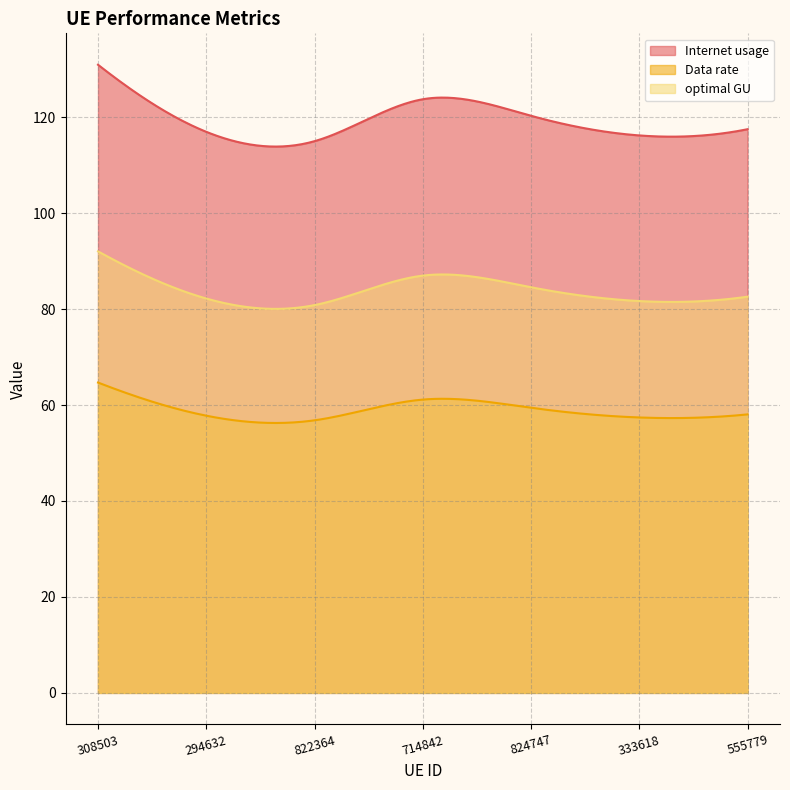

Between 333618 and 308503, which is larger?

308503